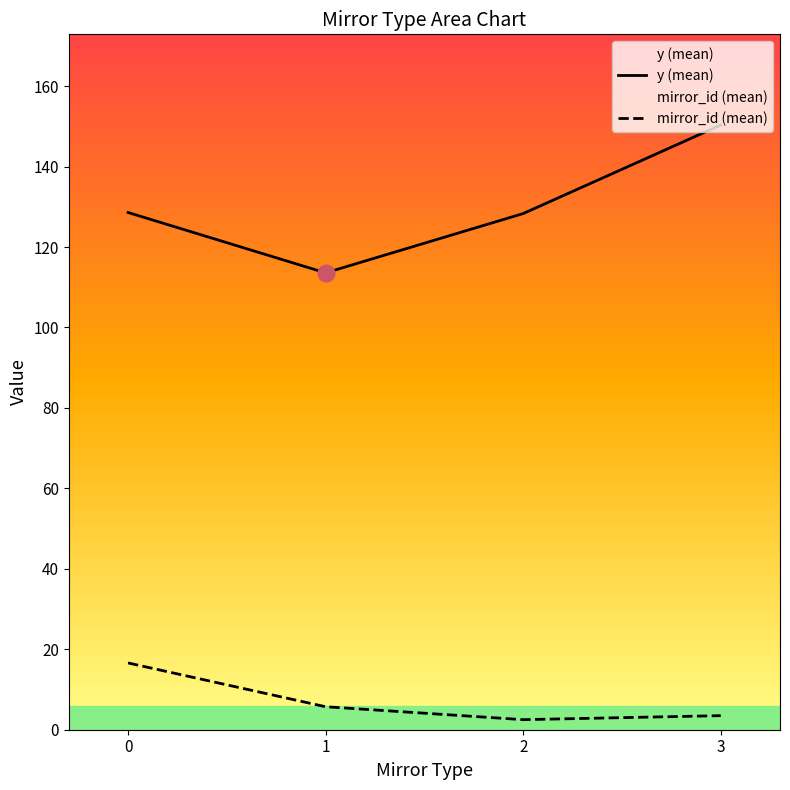

What is the value of the mirror_id (mean) point at the 1st from the left?

16.6